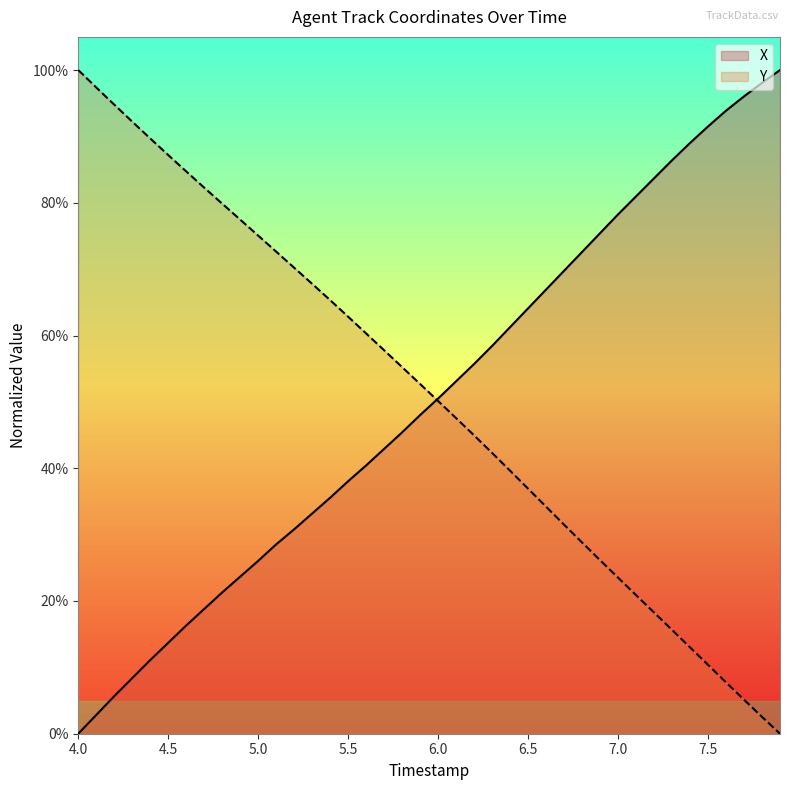

Reading left to right, list all the values displayed in this chart.

X: 0.0	2.8	5.7	8.4	11.1	13.7	16.3	18.8	21.3	23.7	26.0	28.5	30.8	33.2	35.6	38.1	40.4	42.9	45.4	48.0	50.5	53.1	55.7	58.4	61.3	64.1	66.9	69.8	72.6	75.4	78.3	81.0	83.7	86.4	89.0	91.5	93.9	96.0	98.1	100.0
Y: 100.0	97.4	94.8	92.2	89.7	87.2	84.7	82.3	79.9	77.5	75.1	72.6	70.2	67.8	65.3	62.8	60.3	57.8	55.2	52.7	50.1	47.6	44.9	42.3	39.6	36.9	34.2	31.5	28.8	26.1	23.5	20.9	18.3	15.6	13.0	10.4	7.7	5.1	2.5	0.0